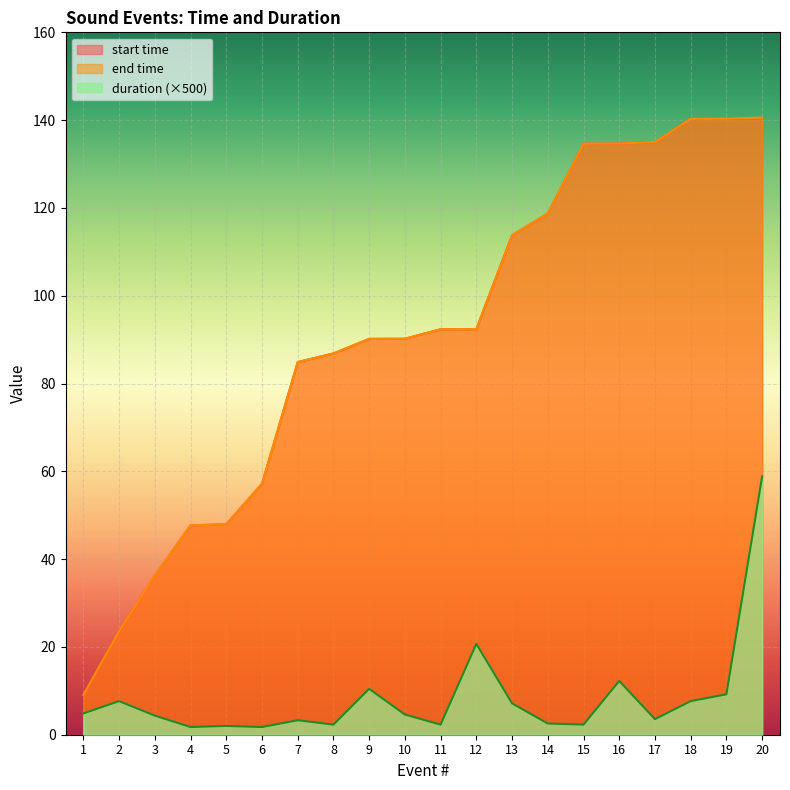

What is the difference between the highest and lowest values at 5?

46.0